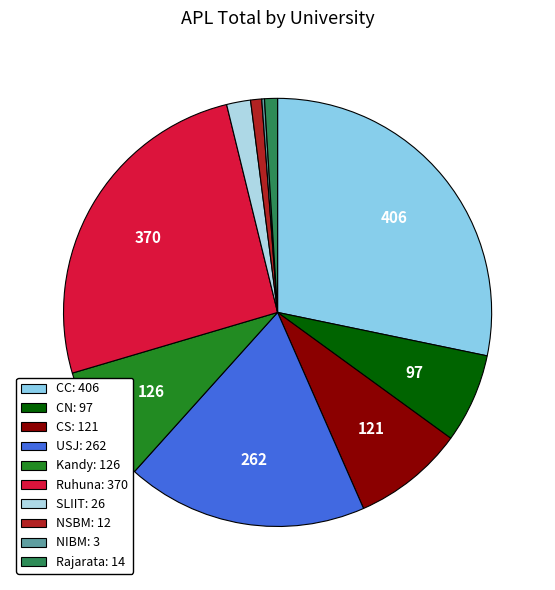

Rank the categories by value from lowest to highest.

NIBM, NSBM, Rajarata, SLIIT, CN, CS, Kandy, USJ, Ruhuna, CC